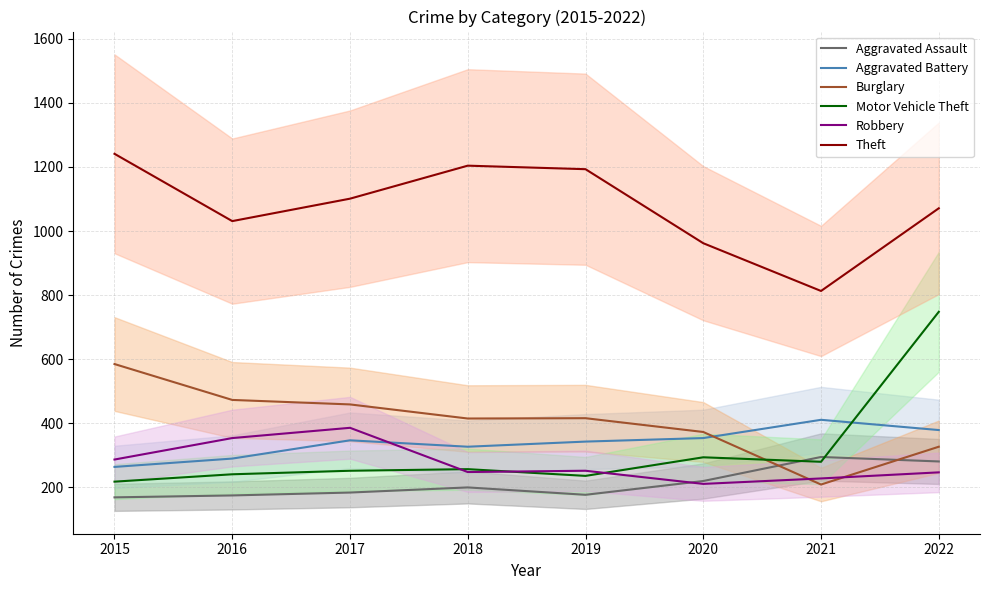

What value does the Burglary series have at 2015, to the nearest 50?

600